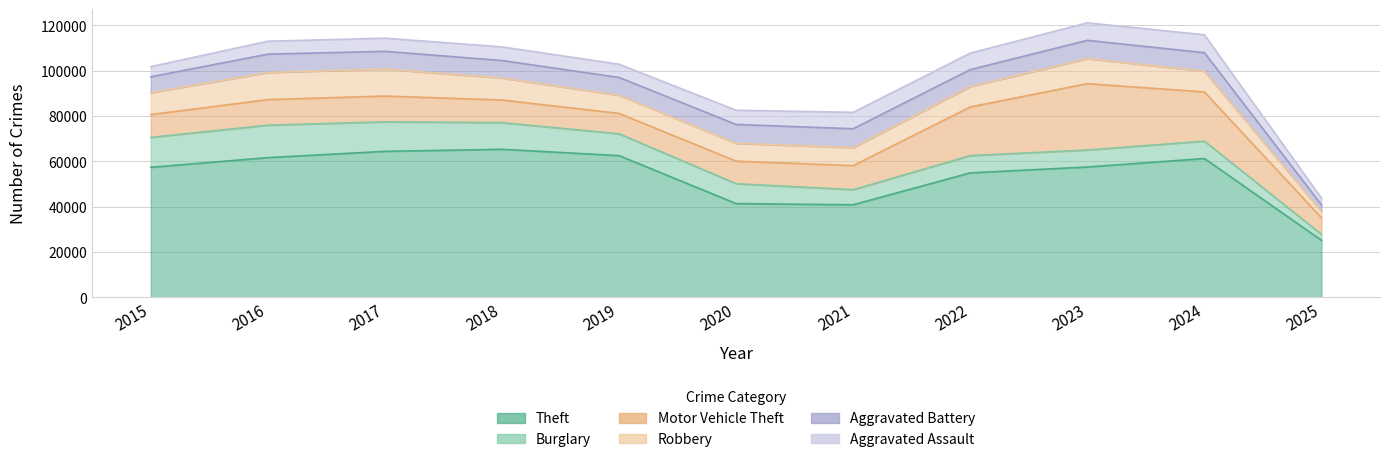

True or false: Theft has a value of 57483 at 2023.

True